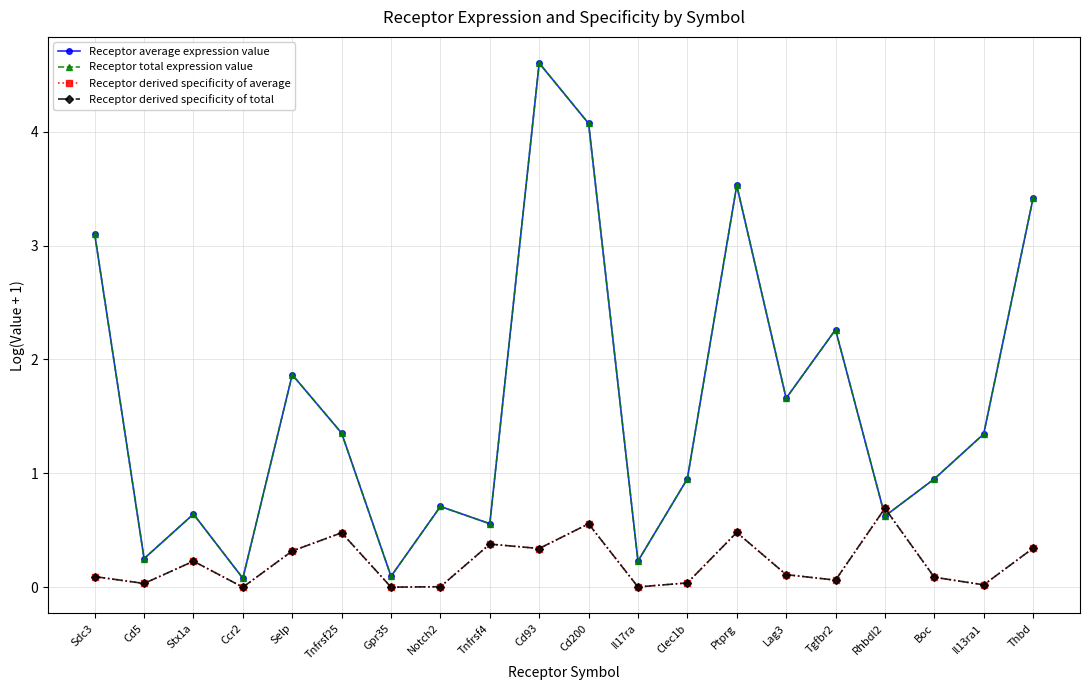

What is the difference between the highest and lowest values at Lag3?

1.5